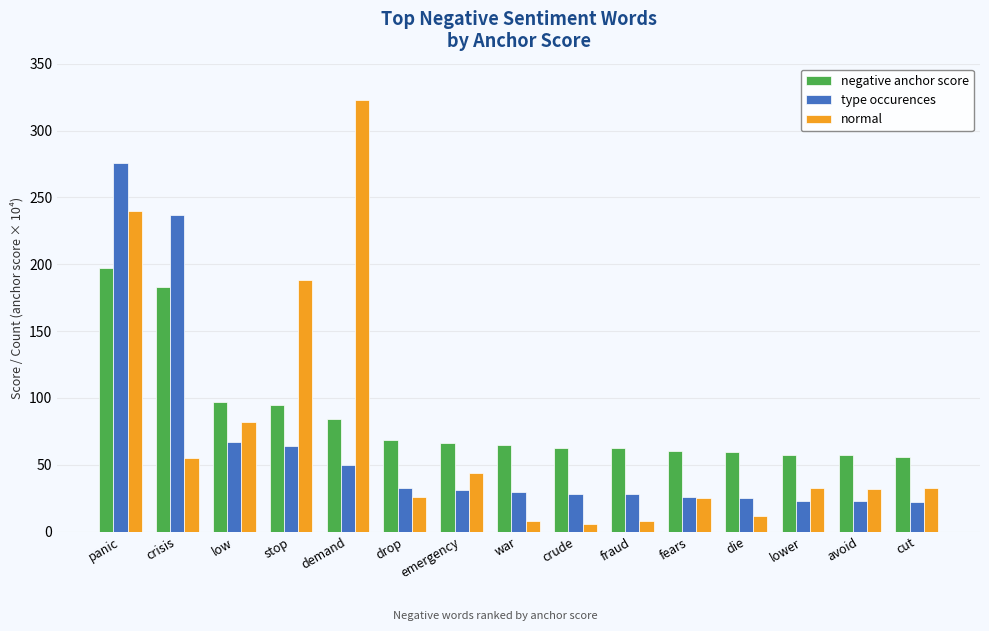

Which series has the largest total across all categories?

negative anchor score